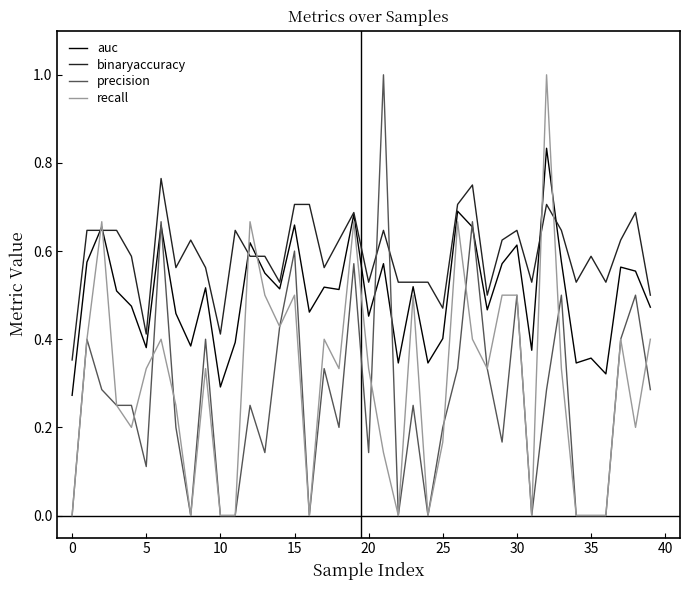

What is the maximum value shown in the chart?

1.0